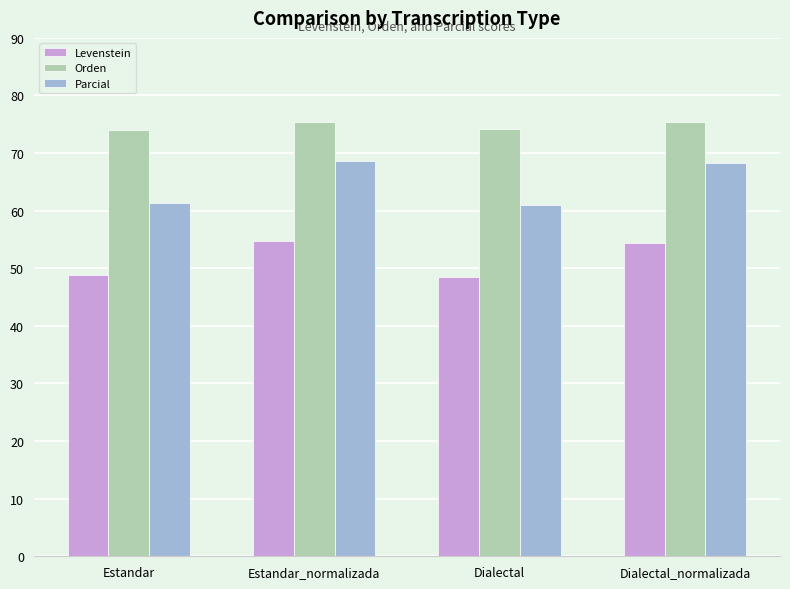

At which label does Orden first exceed 75?

Estandar_normalizada